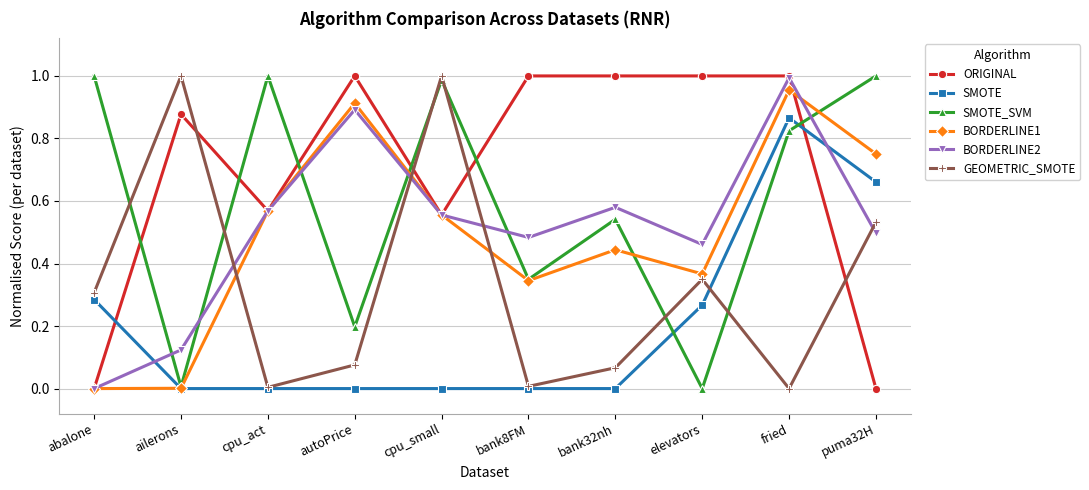

How many lines are shown in the chart?

6